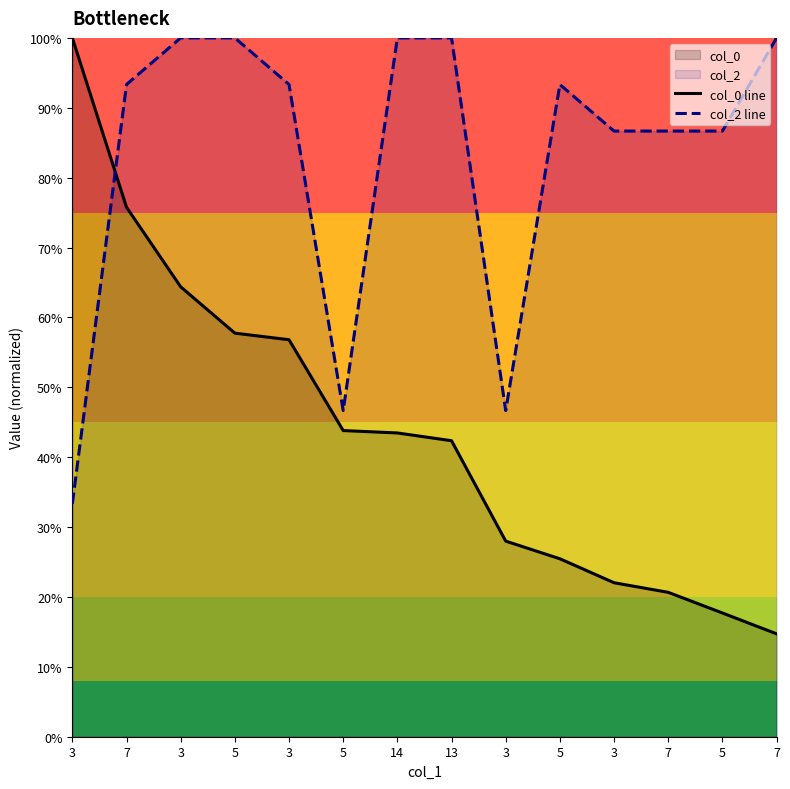

List the series in order of their peak value, lowest first.

col_0 line, col_2 line